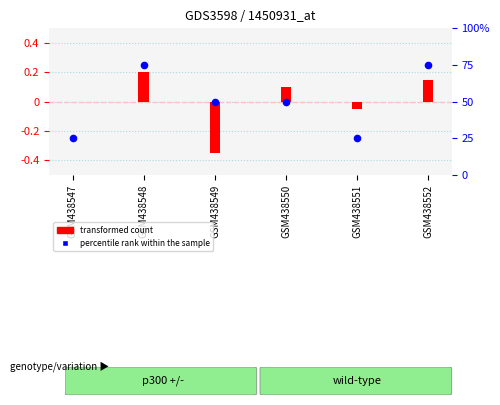

Which series has the largest total across all categories?

percentile rank within the sample